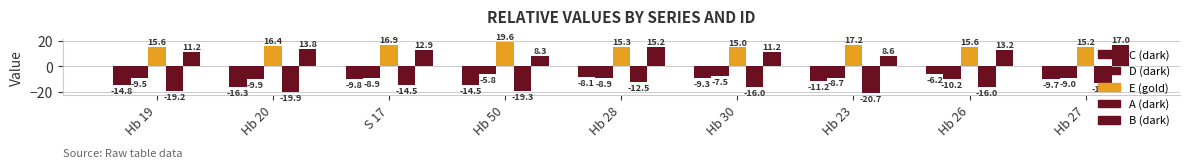

Reading left to right, transcribe all the data shown in this chart.

C: Hb 19=-14.8	Hb 20=-16.3	S 17=-9.8	Hb 50=-14.5	Hb 28=-8.1	Hb 30=-9.3	Hb 23=-11.2	Hb 26=-6.2	Hb 27=-9.7
D: Hb 19=-9.5	Hb 20=-9.9	S 17=-8.9	Hb 50=-5.8	Hb 28=-8.9	Hb 30=-7.5	Hb 23=-8.7	Hb 26=-10.2	Hb 27=-9.0
E: Hb 19=15.6	Hb 20=16.4	S 17=16.9	Hb 50=19.6	Hb 28=15.3	Hb 30=15.0	Hb 23=17.2	Hb 26=15.6	Hb 27=15.2
A: Hb 19=-19.2	Hb 20=-19.9	S 17=-14.5	Hb 50=-19.3	Hb 28=-12.5	Hb 30=-16.0	Hb 23=-20.7	Hb 26=-16.0	Hb 27=-13.4
B: Hb 19=11.2	Hb 20=13.8	S 17=12.9	Hb 50=8.3	Hb 28=15.2	Hb 30=11.2	Hb 23=8.6	Hb 26=13.2	Hb 27=17.0